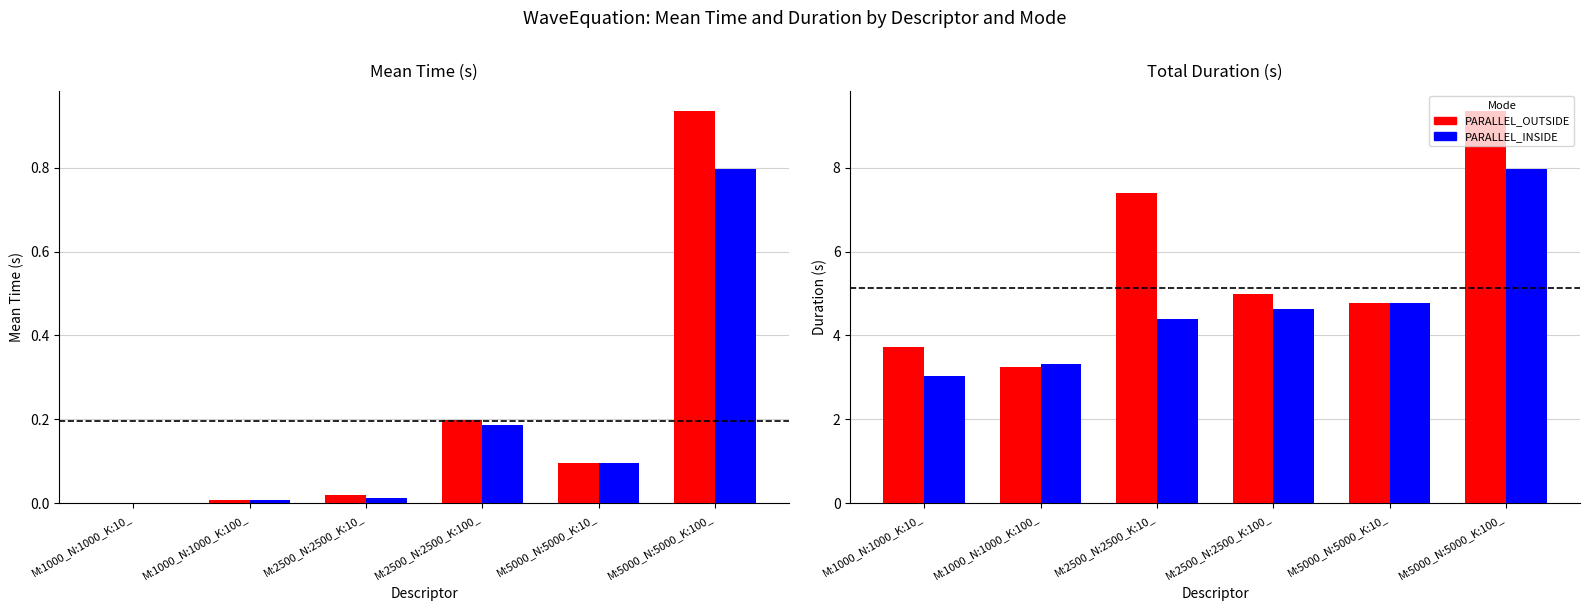

Reading left to right, list all the values displayed in this chart.

PARALLEL_OUTSIDE: M:1000_N:1000_K:10_=3.7	M:1000_N:1000_K:100_=3.2	M:2500_N:2500_K:10_=7.4	M:2500_N:2500_K:100_=5.0	M:5000_N:5000_K:10_=4.8	M:5000_N:5000_K:100_=9.4
PARALLEL_INSIDE: M:1000_N:1000_K:10_=3.0	M:1000_N:1000_K:100_=3.3	M:2500_N:2500_K:10_=4.4	M:2500_N:2500_K:100_=4.6	M:5000_N:5000_K:10_=4.8	M:5000_N:5000_K:100_=8.0